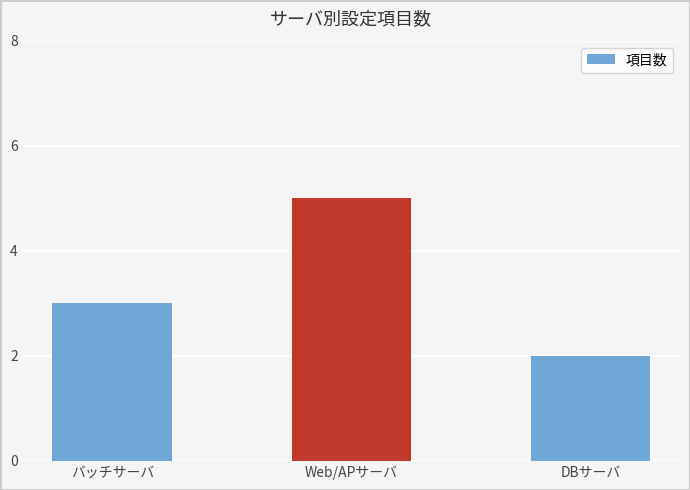

True or false: the data shows 3 at バッチサーバ.

True